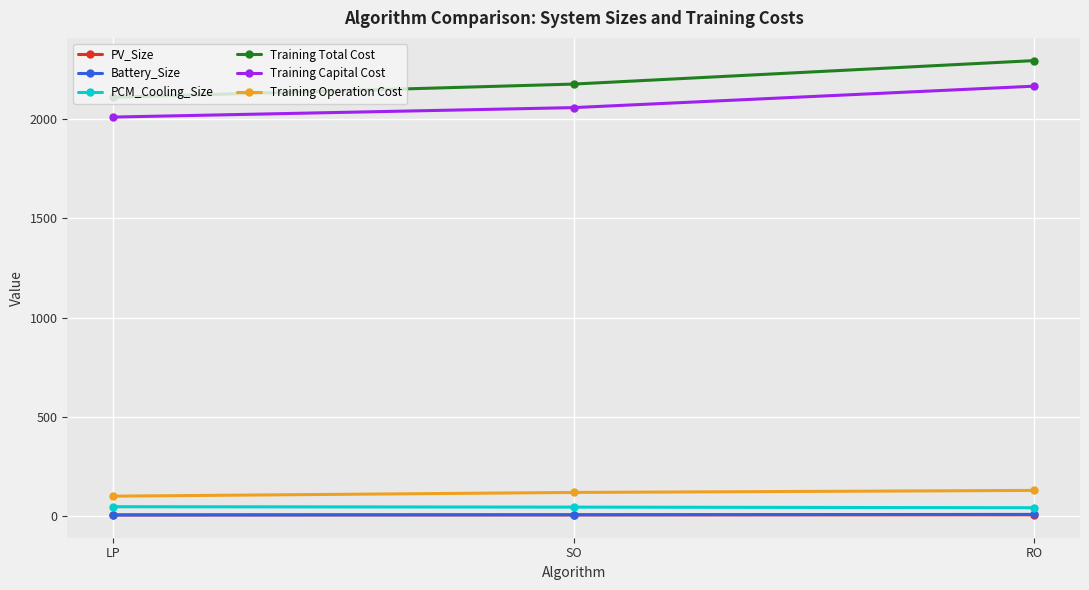

Is it true that Training Capital Cost equals 2010.7 at LP?

True